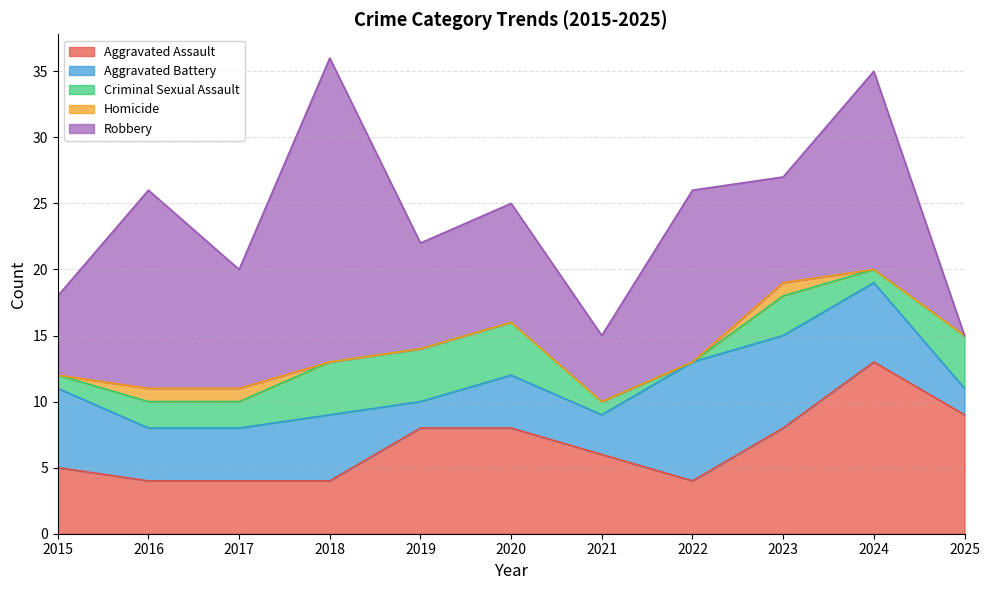

Which series changed the most between 2018 and 2025?

Robbery